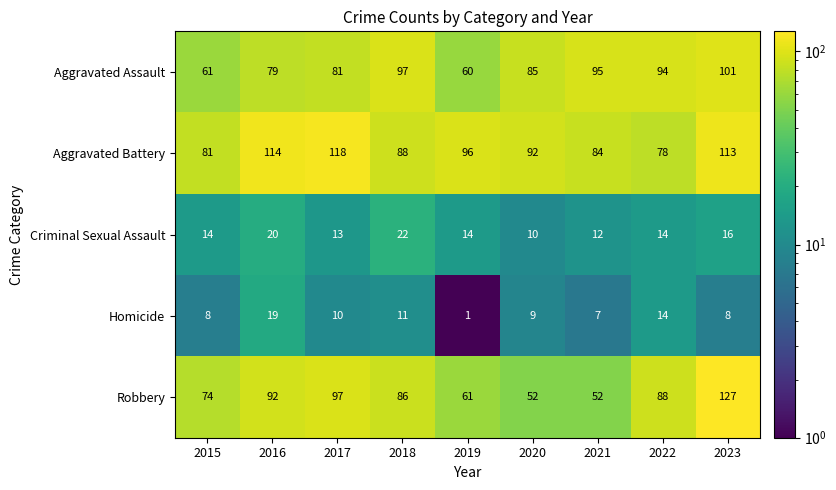

What is the maximum value for Aggravated Assault?

101